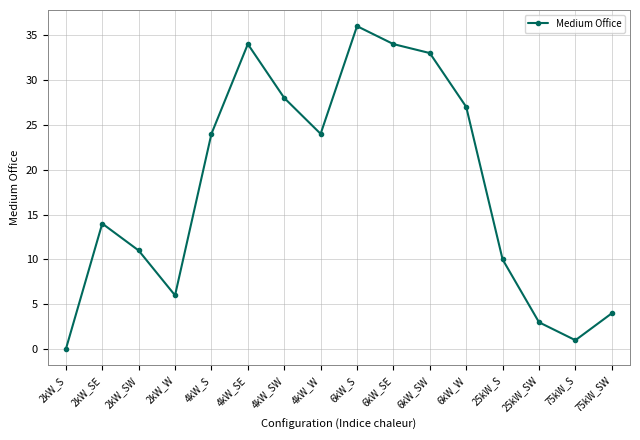

How many interior local peaks (higher than both neighbors) does the data have?

3